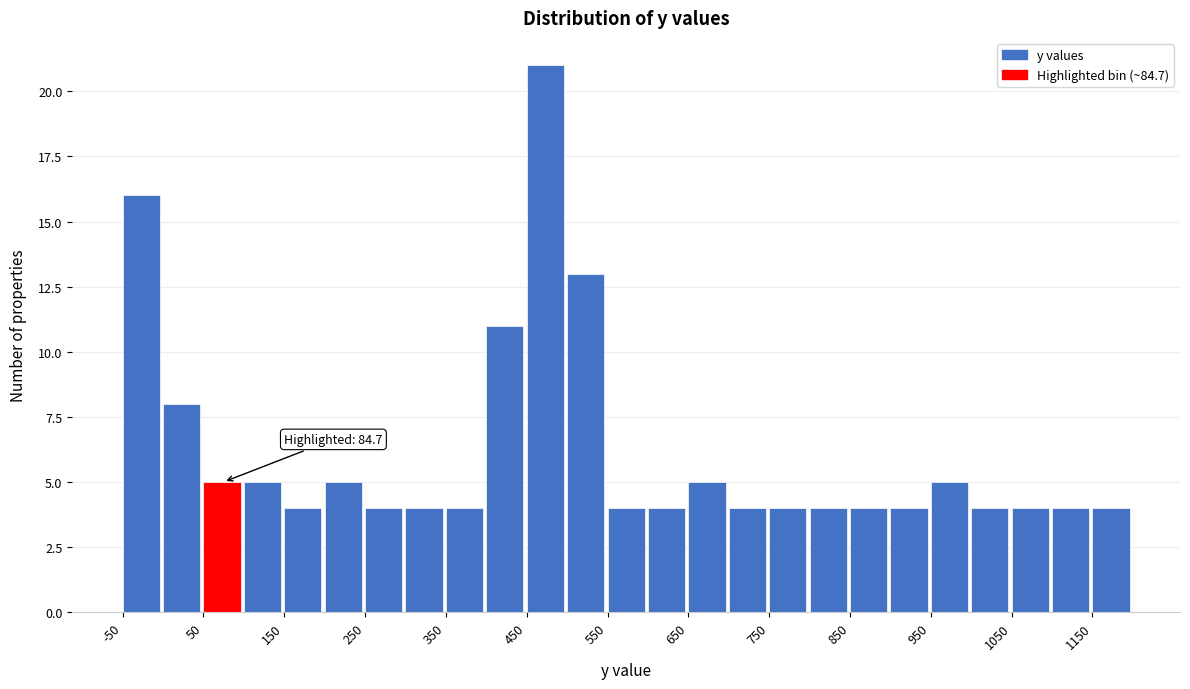

Which range on the x-axis has the tallest bar?

450 to 500